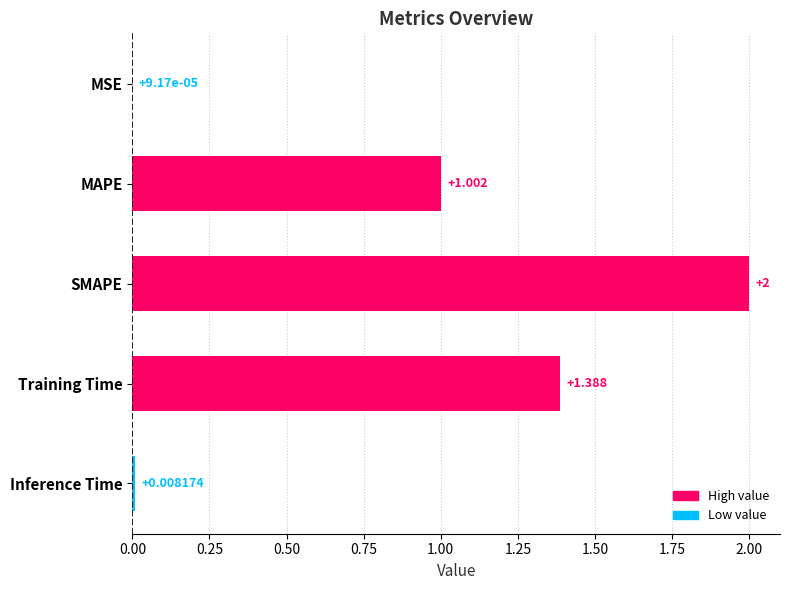

At which label is the value closest to 1?

MAPE